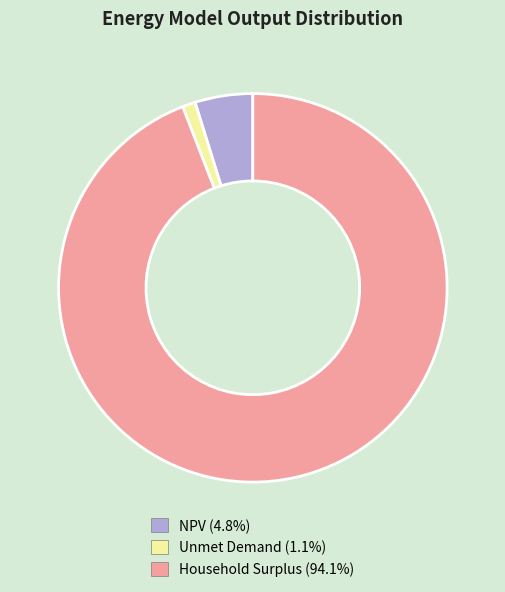

What is the smallest slice in the pie chart?

Unmet Demand